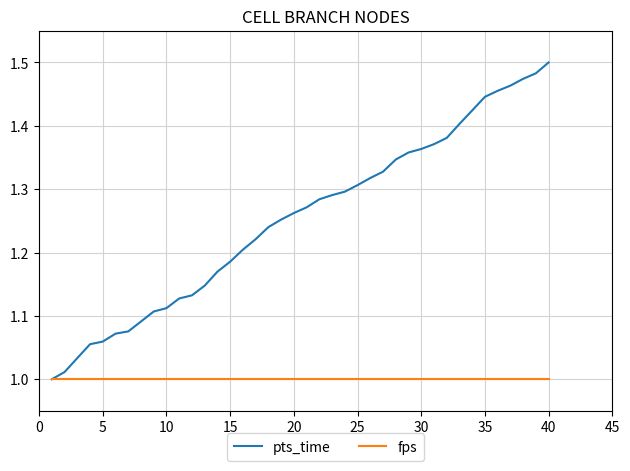

Which series has the largest total across all categories?

pts_time